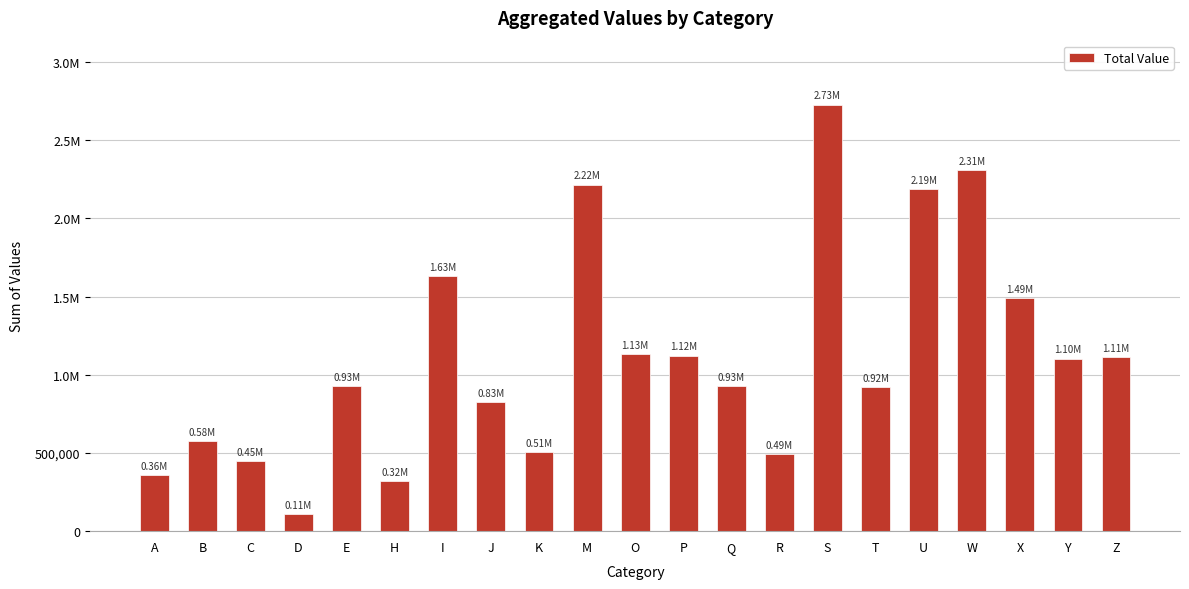

Where does the data first go above 927654?

I